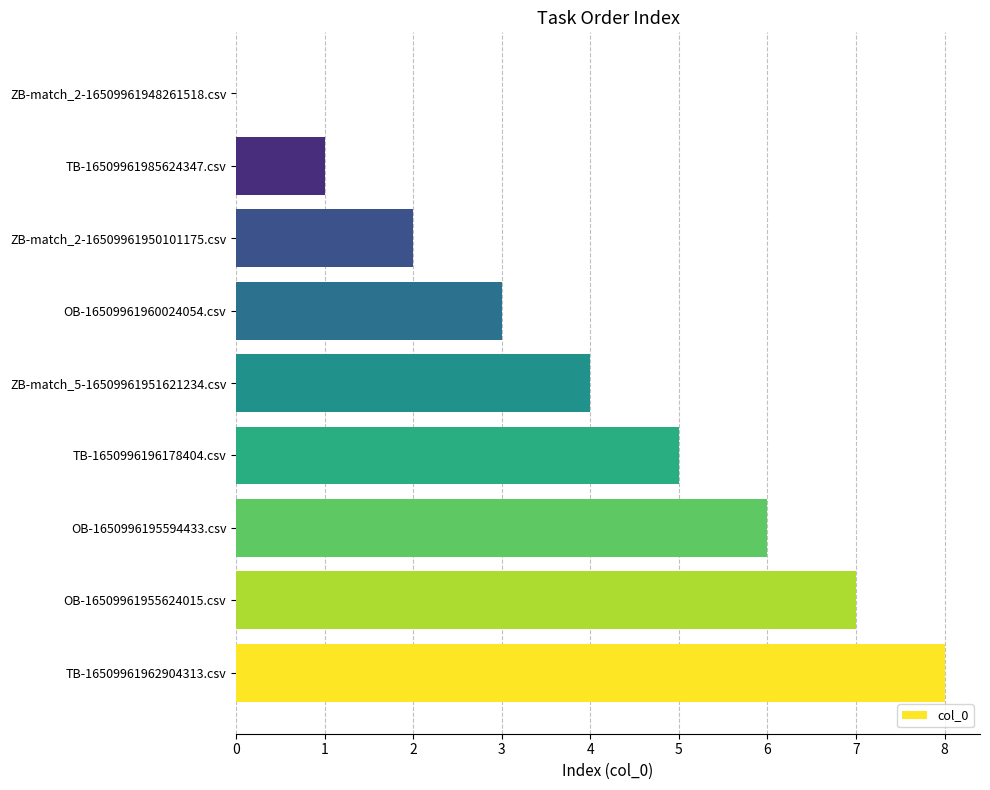

Reading bottom to top, what are all the values shown in this chart?

TB-16509961962904313.csv=8	OB-16509961955624015.csv=7	OB-1650996195594433.csv=6	TB-1650996196178404.csv=5	ZB-match_5-16509961951621234.csv=4	OB-16509961960024054.csv=3	ZB-match_2-16509961950101175.csv=2	TB-16509961985624347.csv=1	ZB-match_2-16509961948261518.csv=0